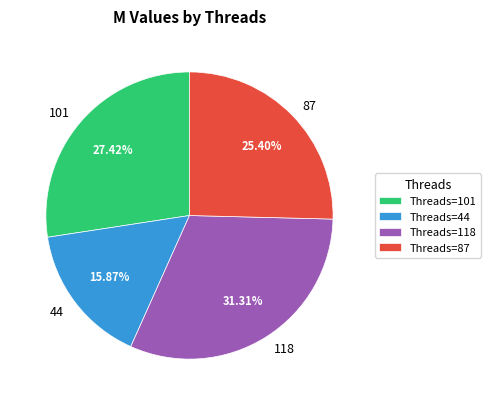

To the nearest percent, what percentage of the pie is 87?

25%